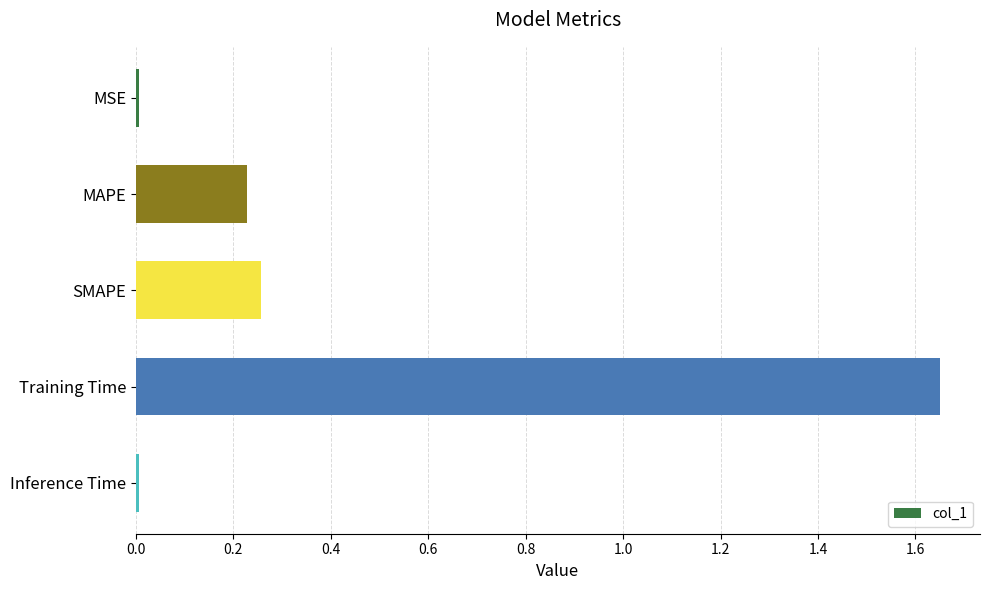

Is it true that the value at Inference Time is 0.0?

True